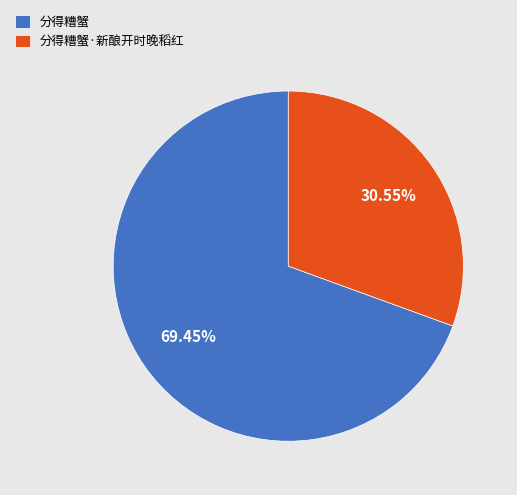

To the nearest percent, what portion does 分得糟蟹·新酿开时晚稻红 represent?

31%